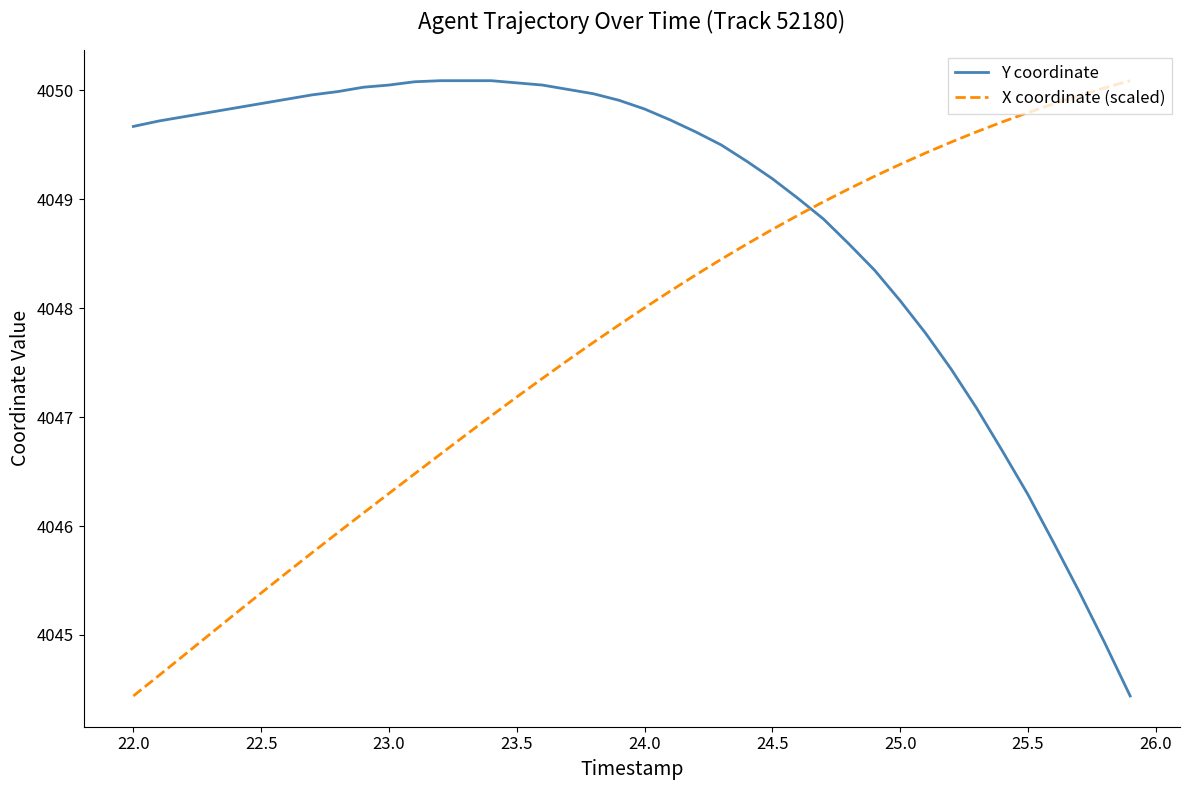

What is the lowest value of the Y coordinate series?

4044.4